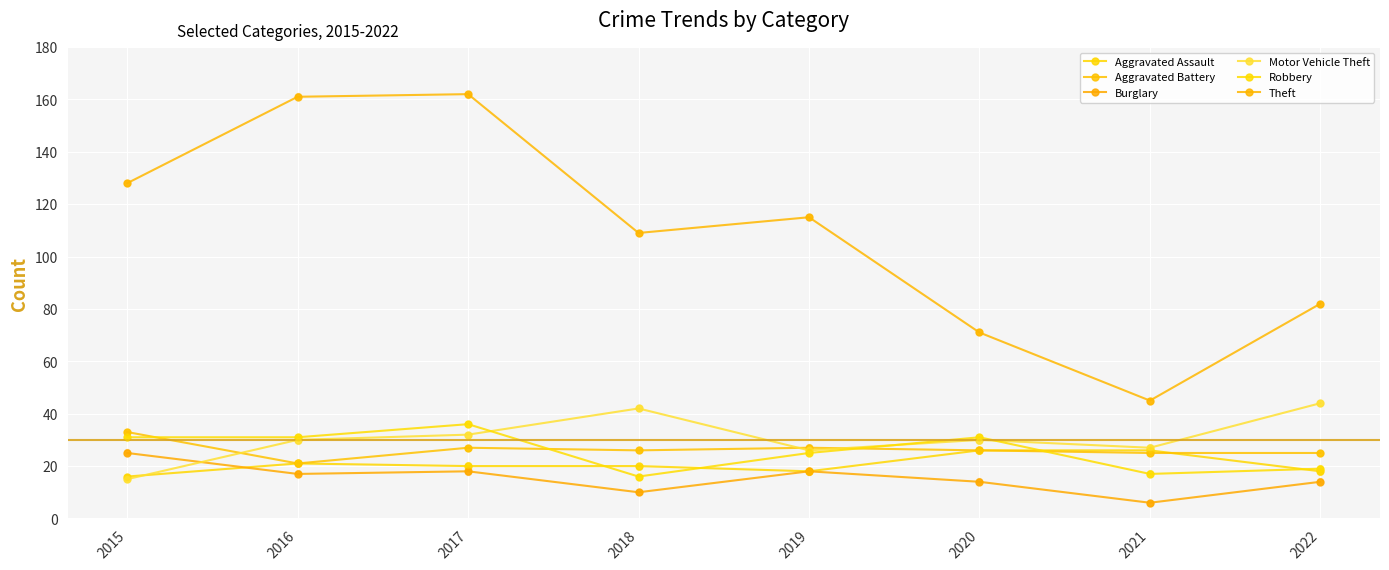

Which series contains the lowest Y value?

Burglary